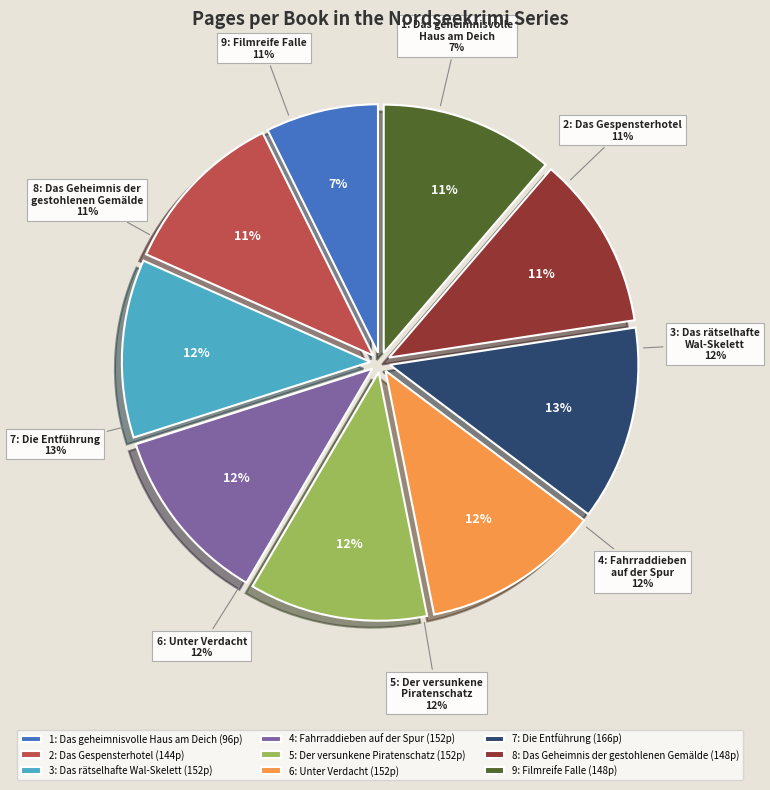

To the nearest percent, what is the average slice percentage?

11%